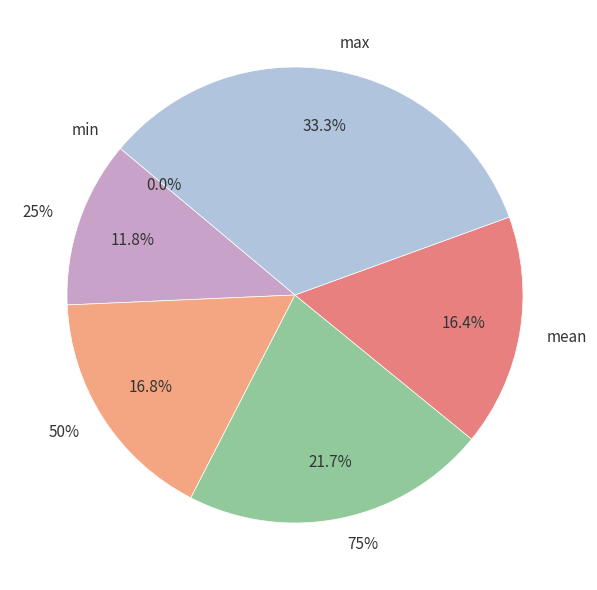

What is the change in value from 75% to max?

+126.1